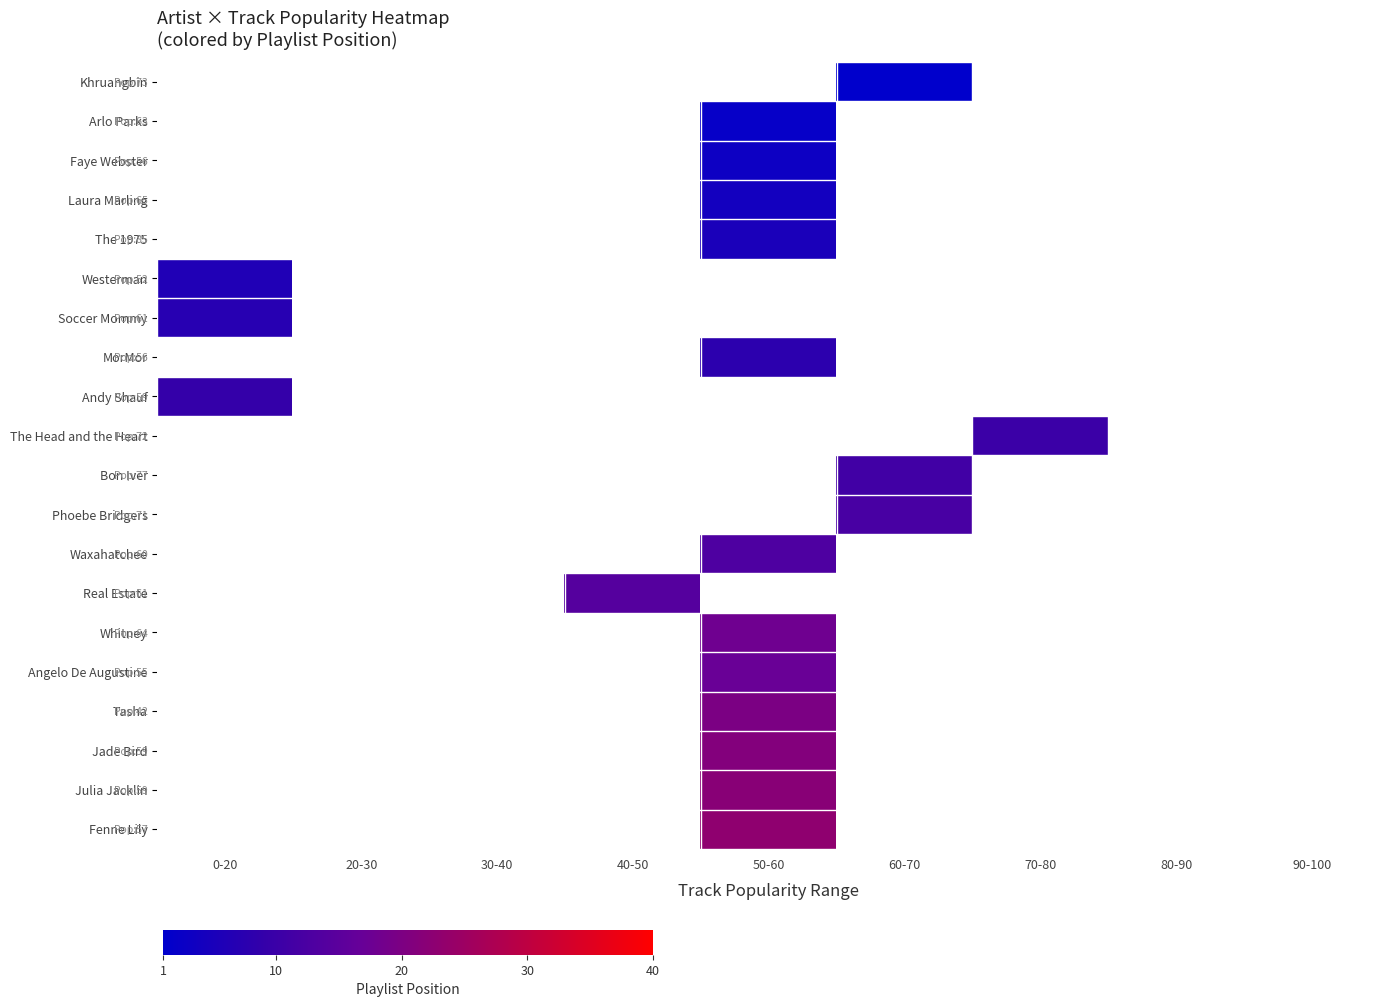

How many positive values does the Westerman series have?

1